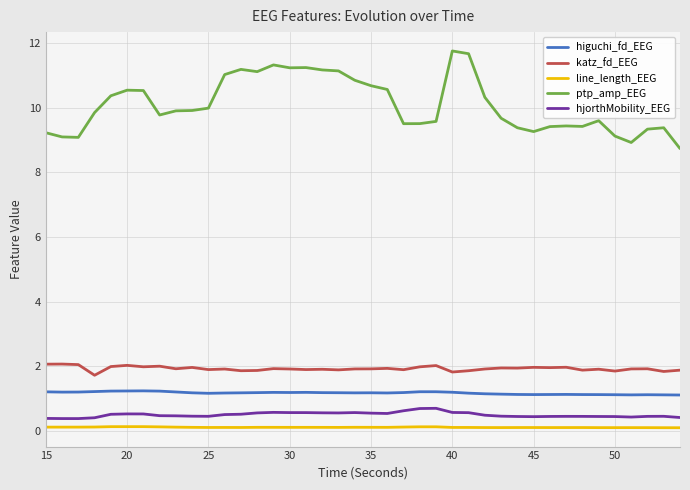

Which series has the largest total across all categories?

ptp_amp_EEG